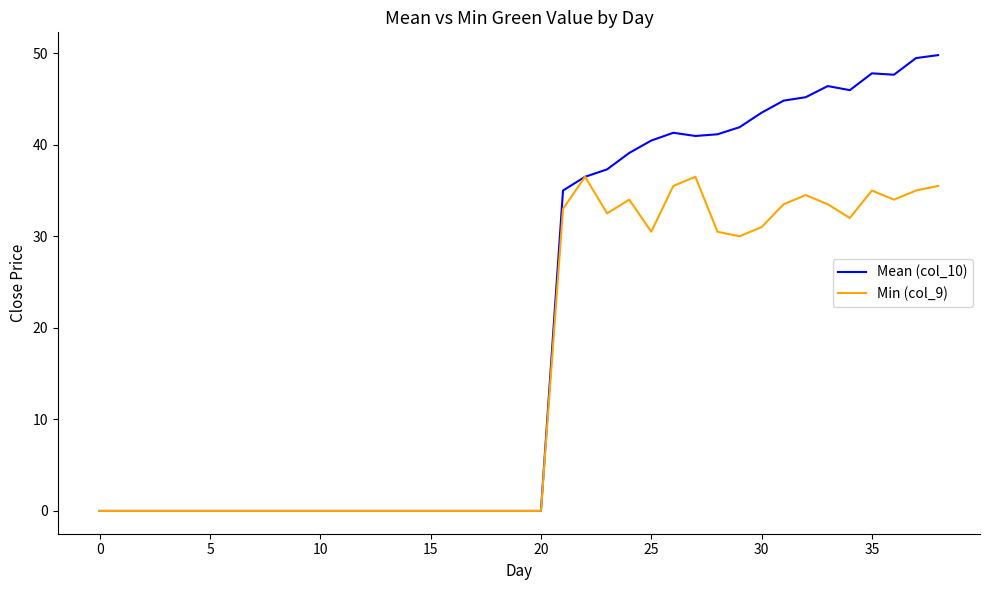

List the series in order of their peak value, highest first.

Mean (col_10), Min (col_9)